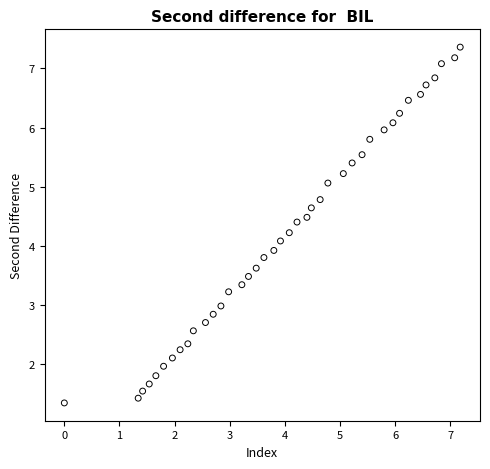

What is the range of X values (max minus min)?

7.2